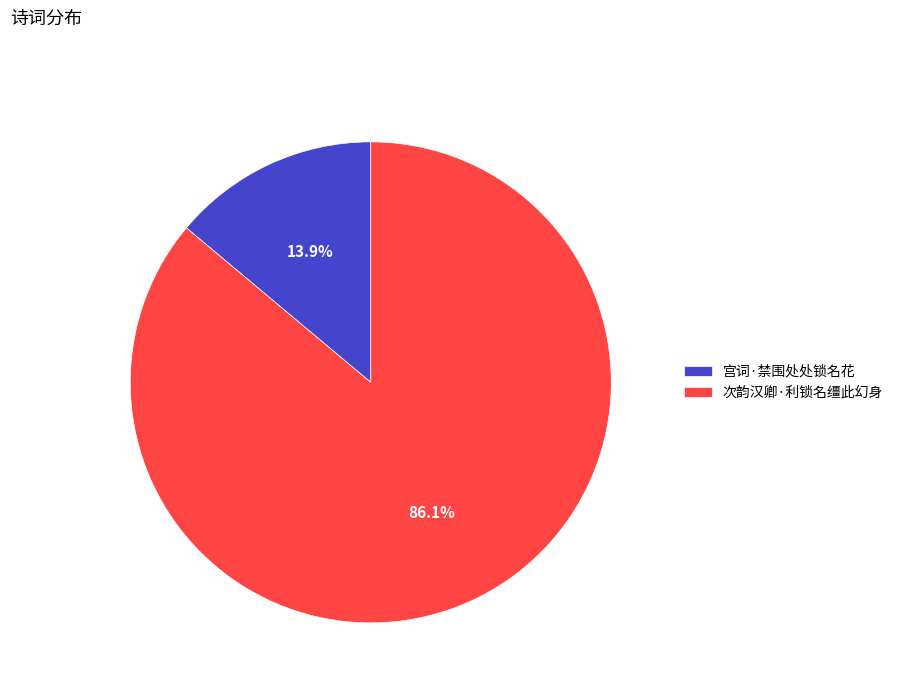

Which category has the biggest portion of the pie?

次韵汉卿·利锁名缰此幻身